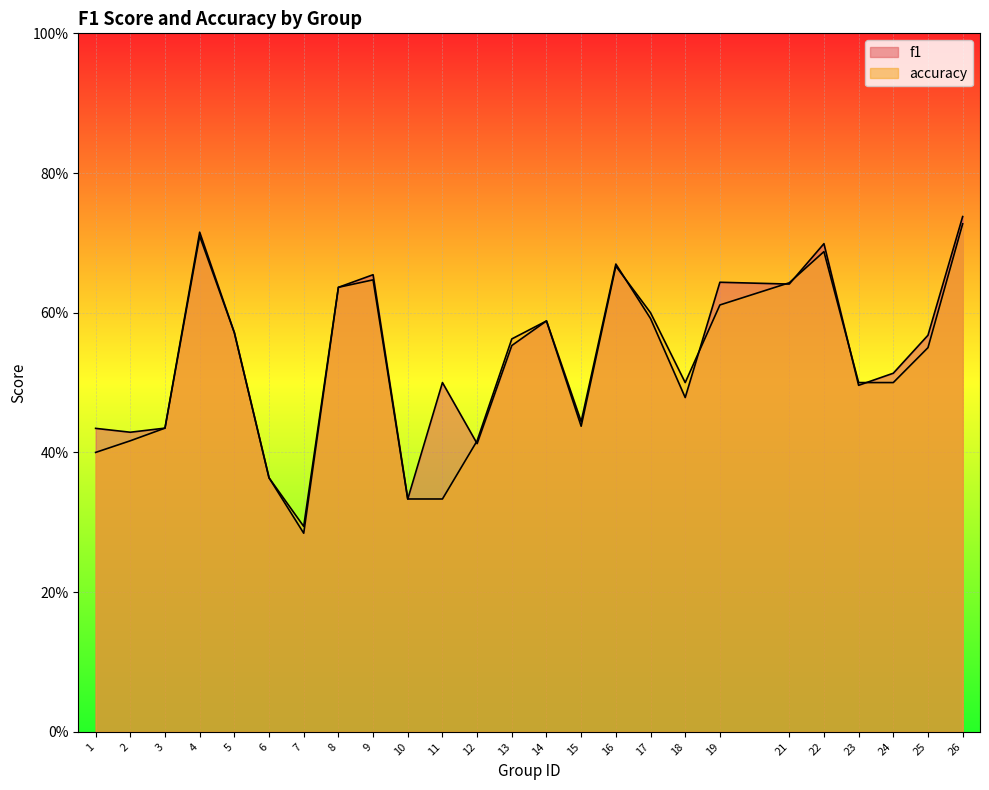

What is the sum of all f1 values?

13.4